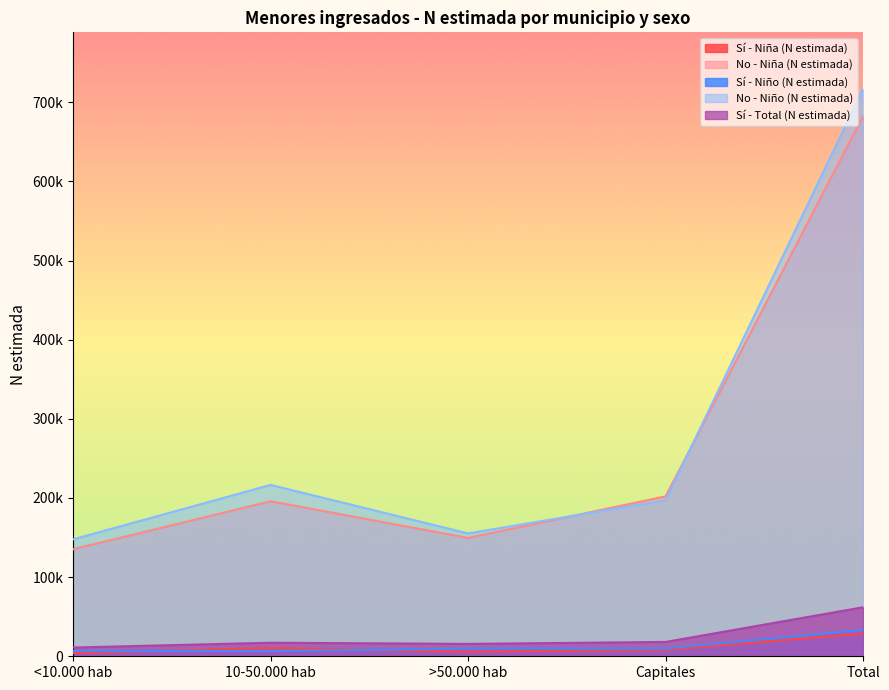

Rank the series by their maximum value, from lowest to highest.

Sí - Niña (N estimada), Sí - Niño (N estimada), Sí - Total (N estimada), No - Niña (N estimada), No - Niño (N estimada)